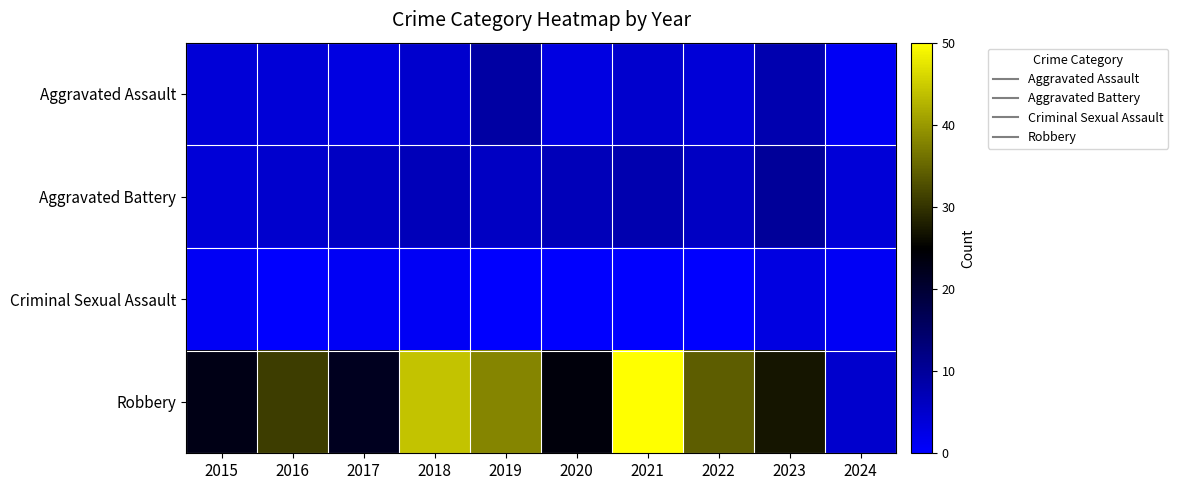

At 2020, list the series in order from largest to smallest.

Robbery, Aggravated Battery, Aggravated Assault, Criminal Sexual Assault